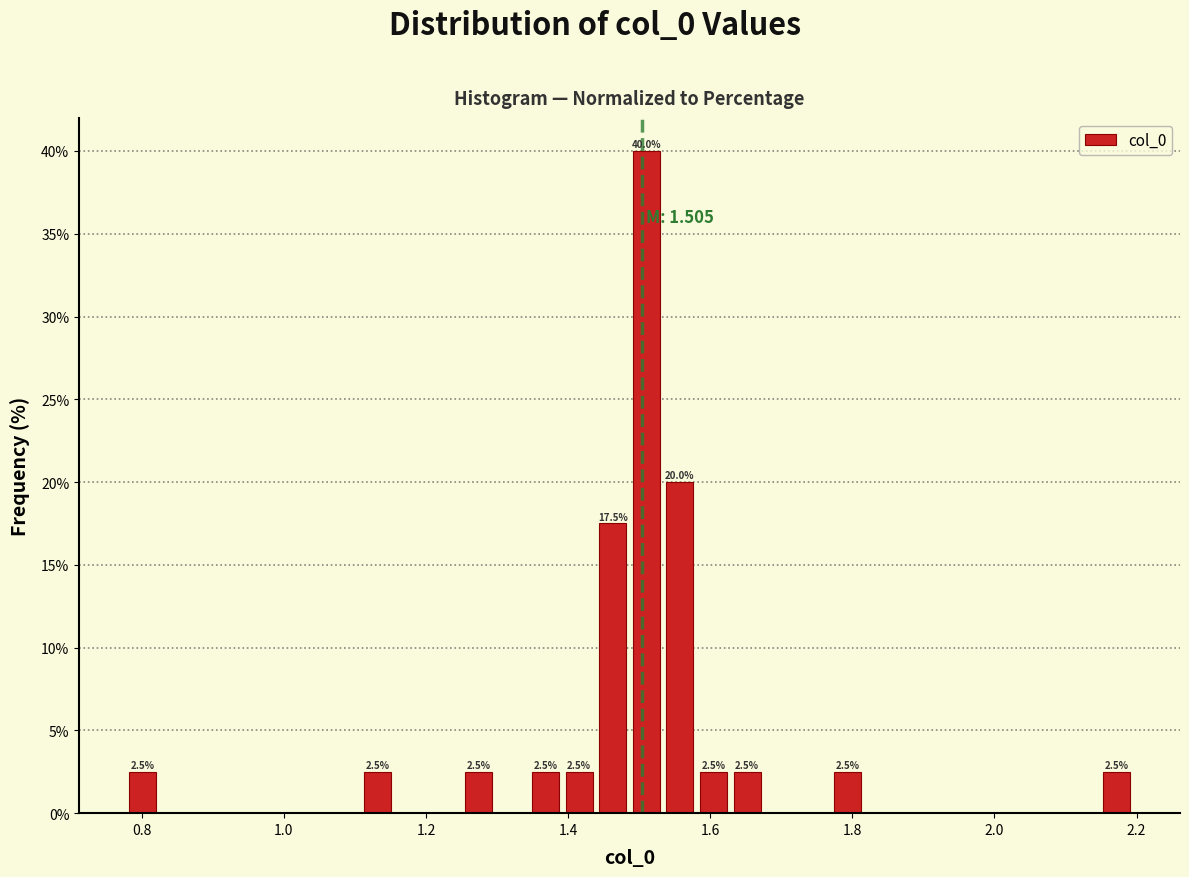

Around what value on the x-axis is the tallest bar? Give the approximate position of its centre, as read against the axis.

1.52